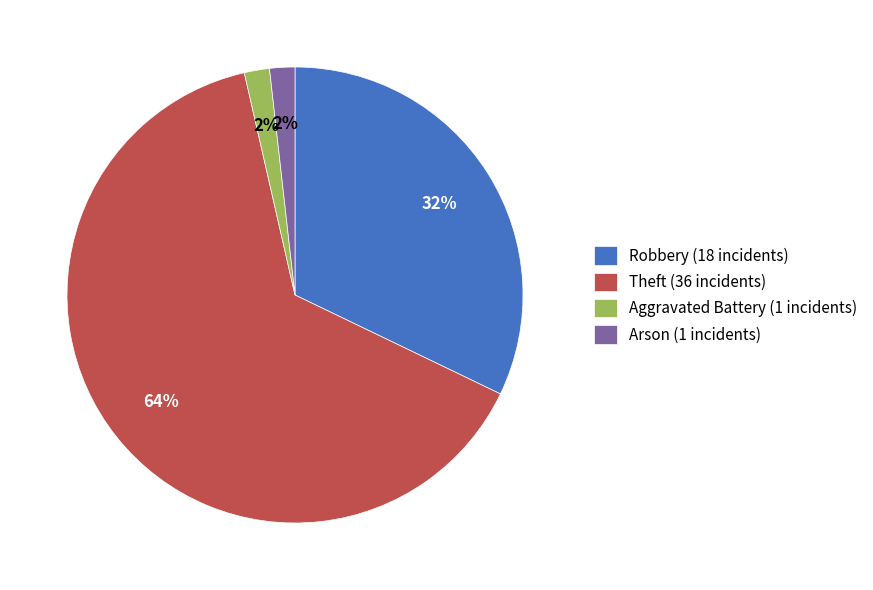

To the nearest percent, what is the average slice percentage?

25%